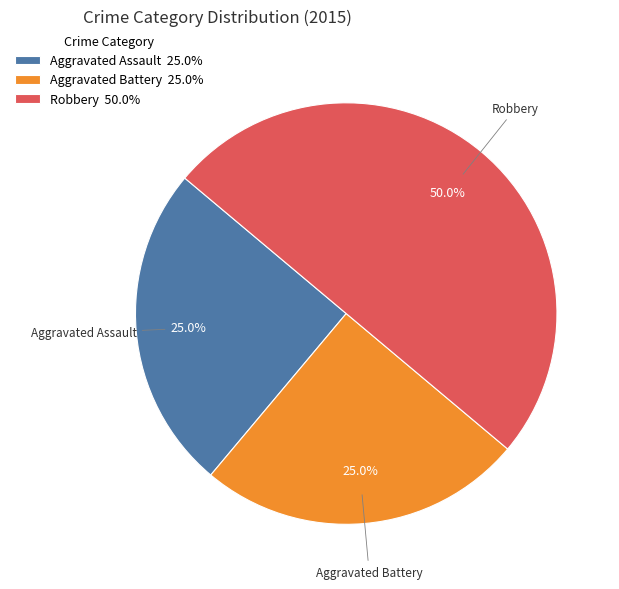

What percentage is the Robbery slice, to the nearest percent?

50%